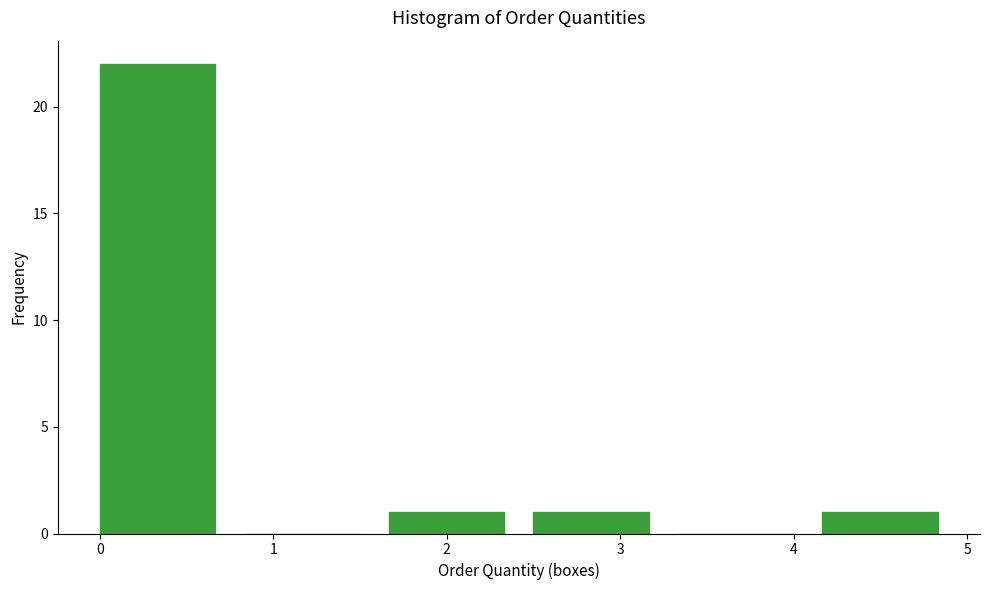

What is the height of the bar covering 2.5 to 3.3 on the x-axis? Neither the bar edges nor the heights are printed on the chart, so give them approximately, as read against the axes.

1